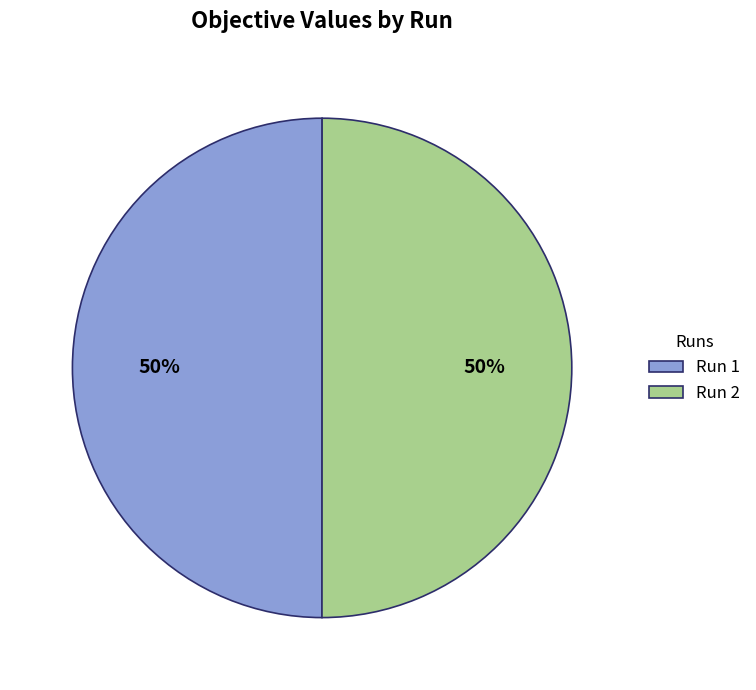

To the nearest percent, what is the average slice percentage?

50%